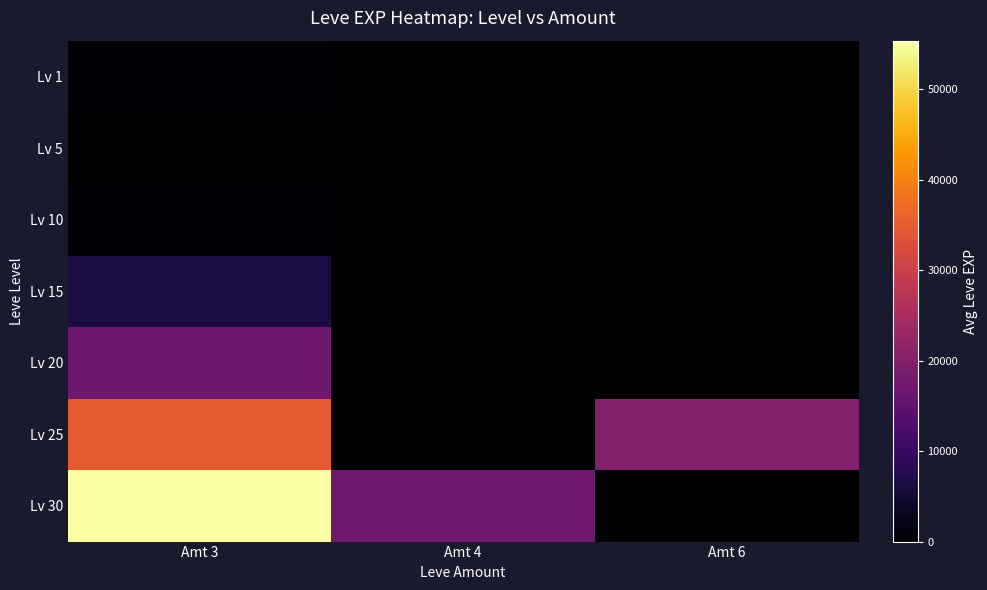

How many distinct data groups are displayed?

7